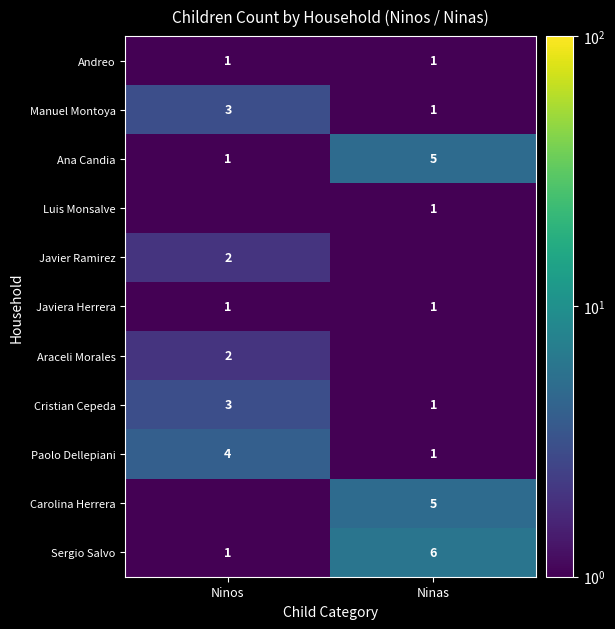

Is the value of Javiera Herrera at Ninos greater than the value of Cristian Cepeda at Ninos?

No